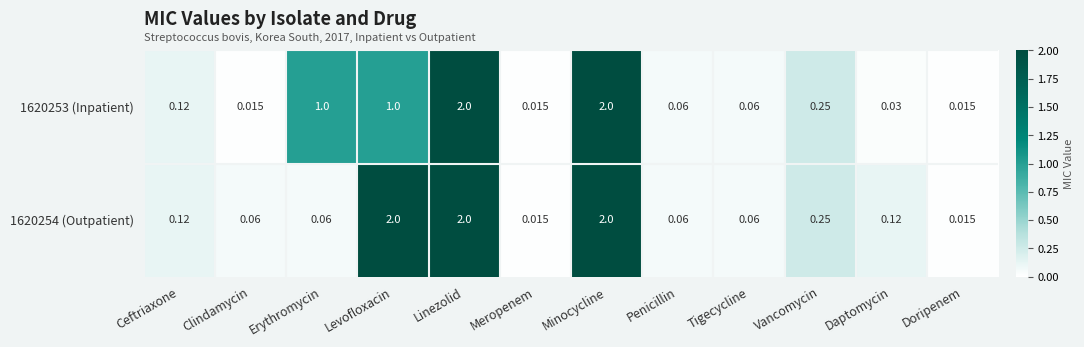

Count the number of data series in this chart.

2